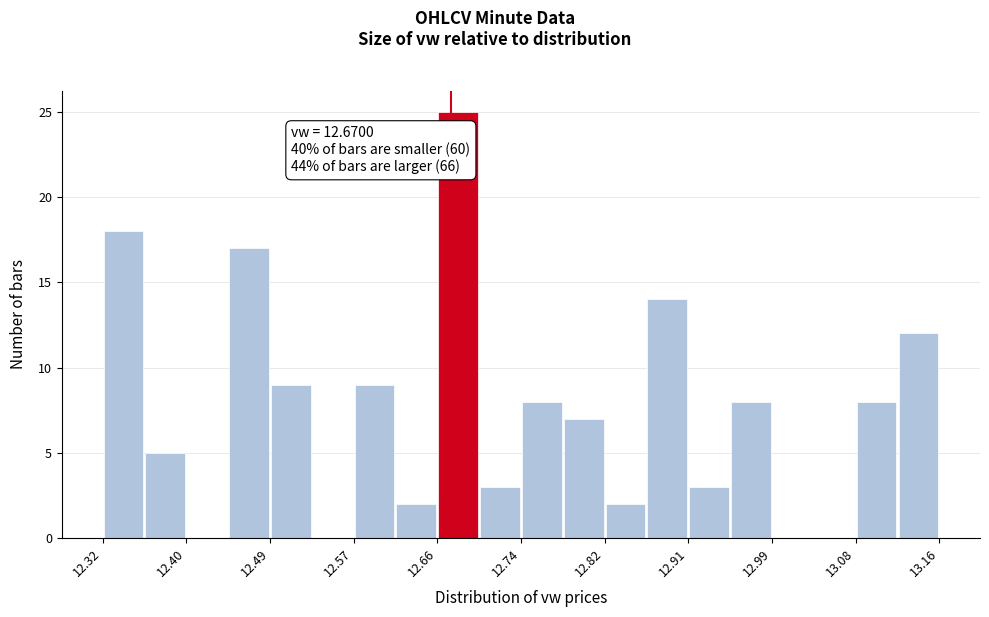

How tall is the bar that spans 12.362 to 12.404 on the x-axis? Neither the bar edges nor the heights are printed on the chart, so give them approximately, as read against the axes.

5